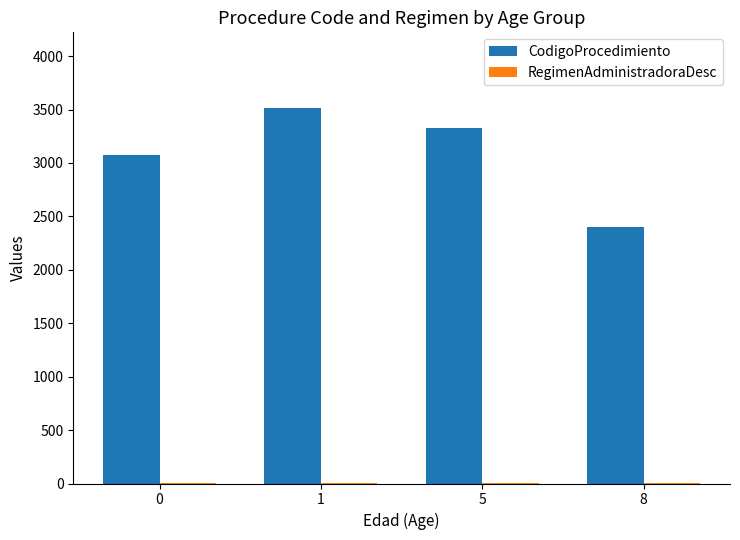

True or false: CodigoProcedimiento has a value of 3073.0 at 0.

True